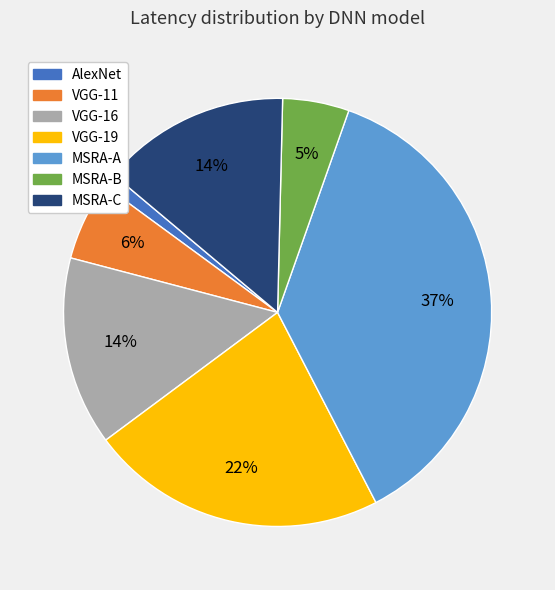

What percentage is the VGG-16 slice, to the nearest percent?

14%